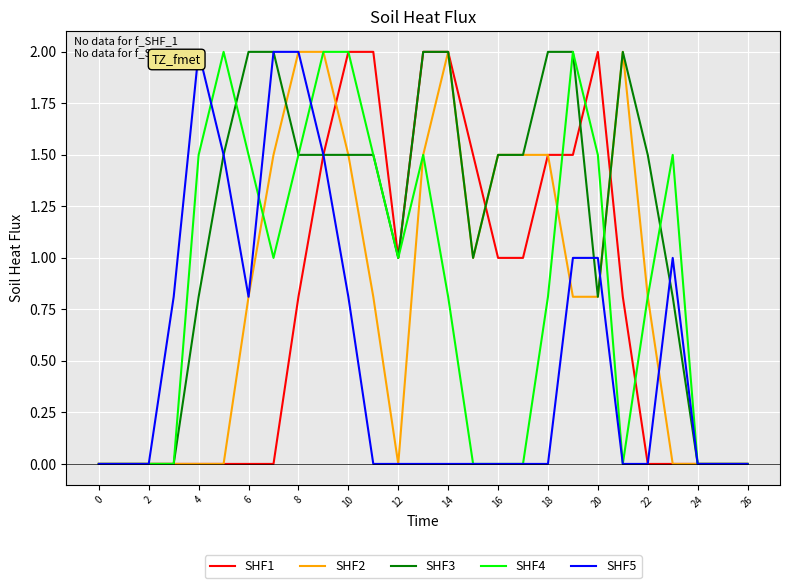

What is the average value of the SHF5 series?

0.5